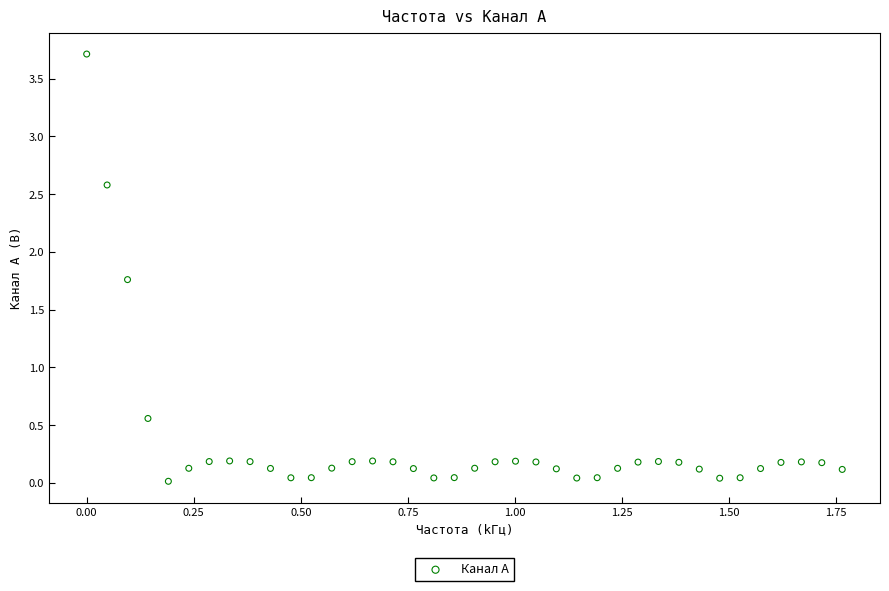

What is the range of X values (max minus min)?

1.8